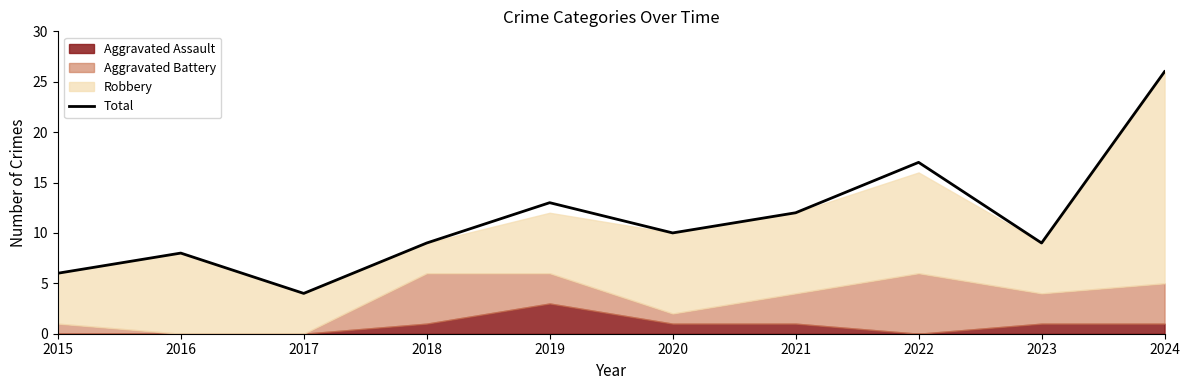

Approximately how many times larger is the value at 2018 compared to 2016?

1.1